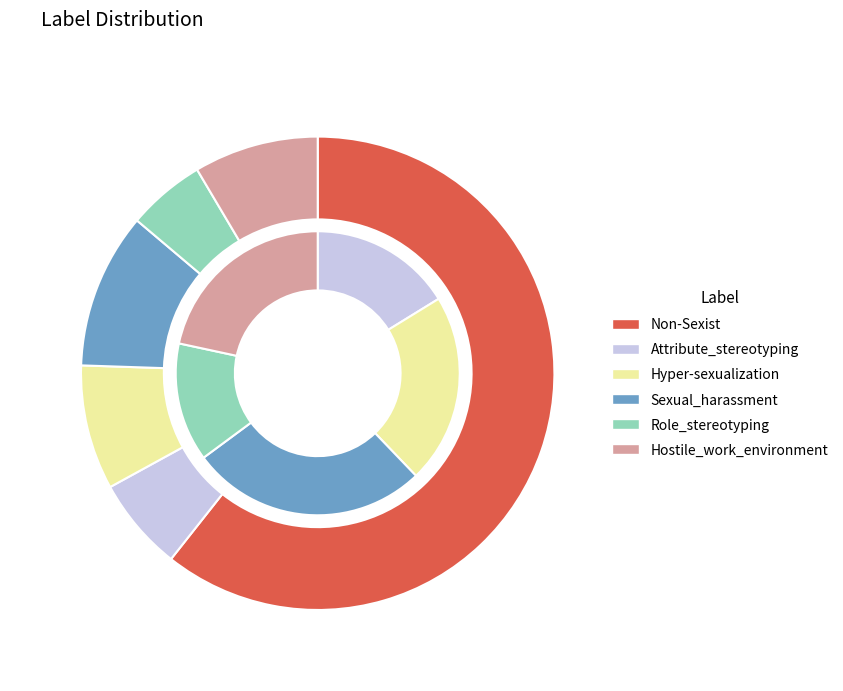

Which slice is the smallest?

Role_stereotyping